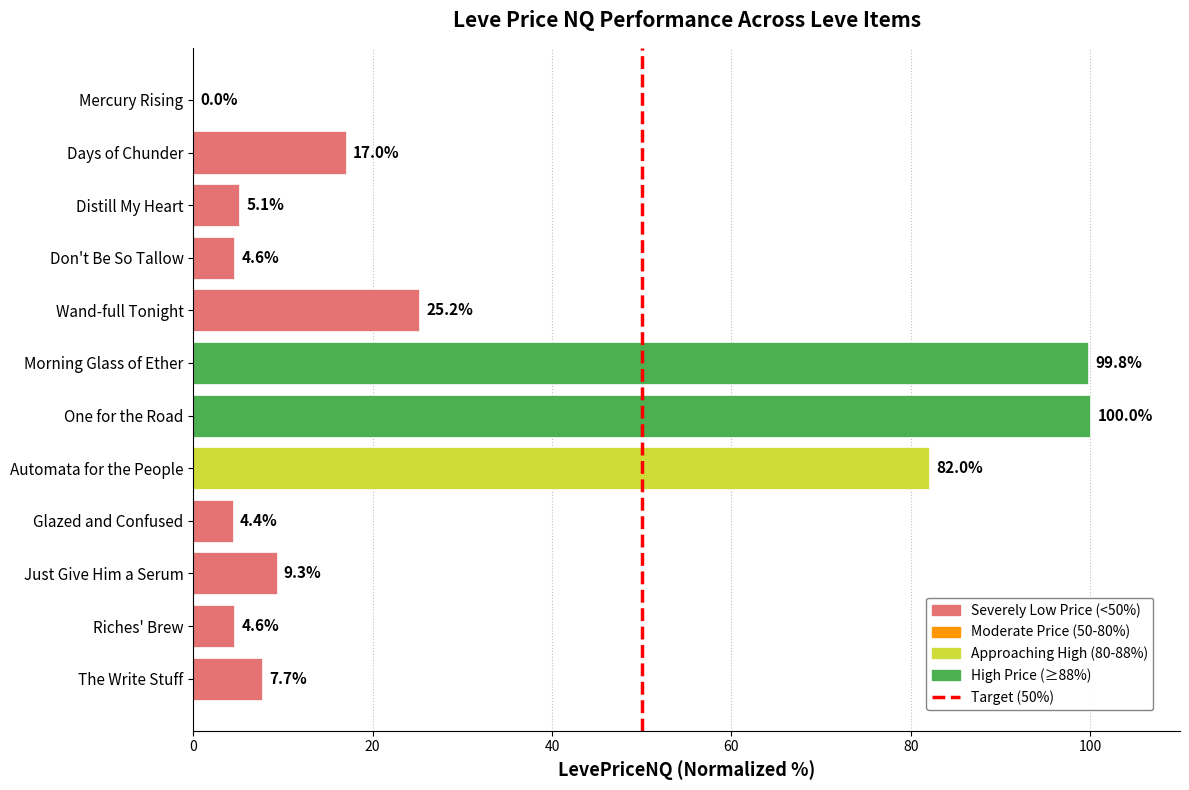

Read the value at Days of Chunder.

17.0